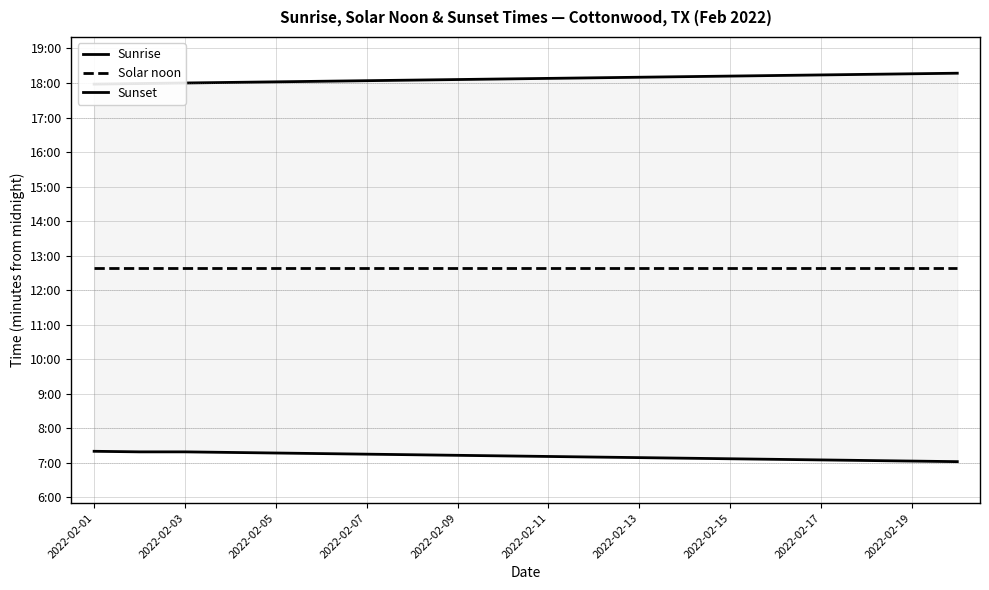

Which series has the largest total across all categories?

Sunset